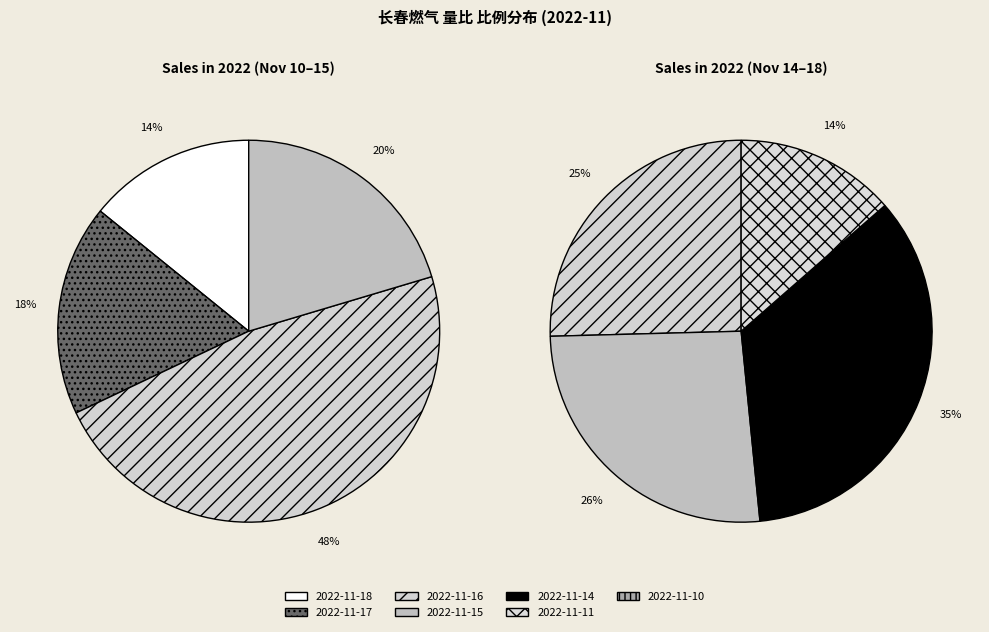

Does any single category account for the majority?

No